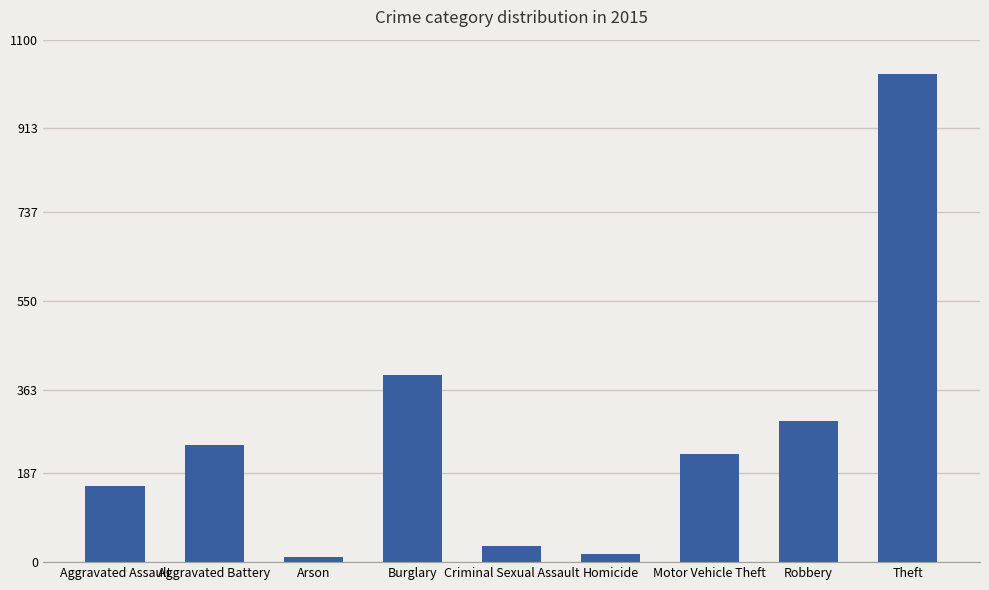

What is the ratio of the value at Criminal Sexual Assault to the value at Arson?

3.1